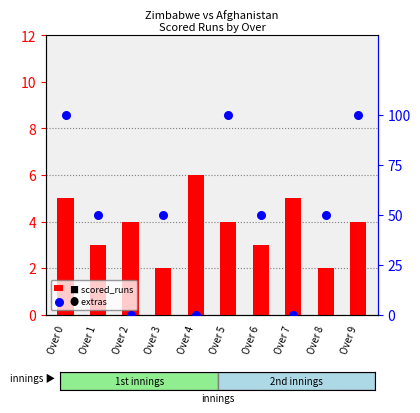

Which series has the largest Y range (max minus min)?

extras